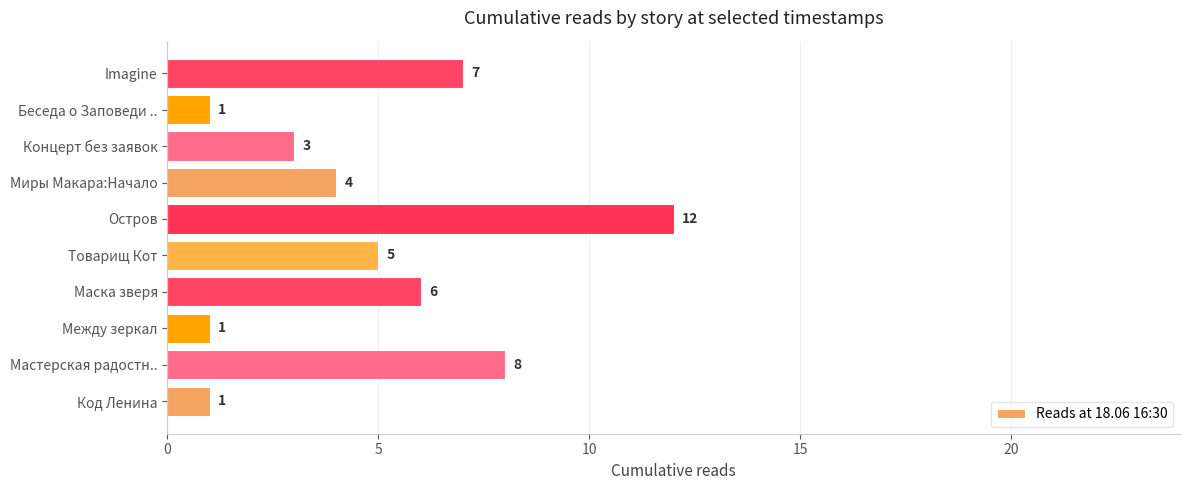

How many distinct data groups are displayed?

1